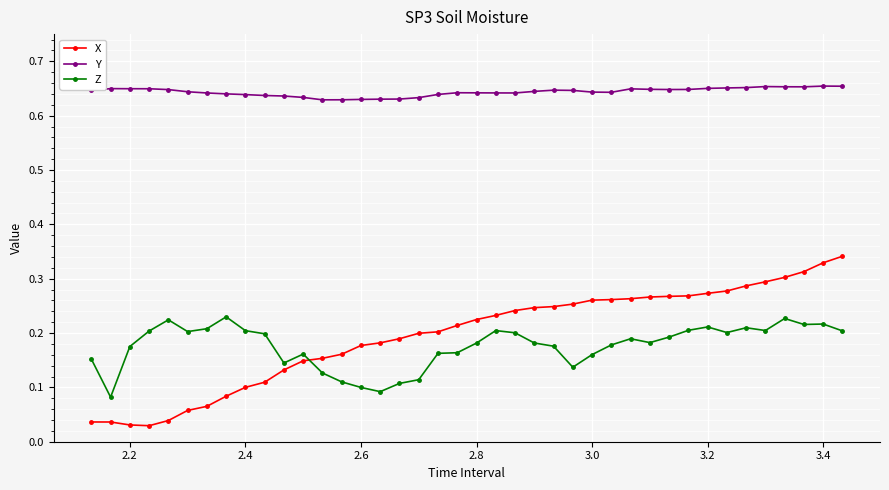

At how many categories does at least one series exceed 0?

40